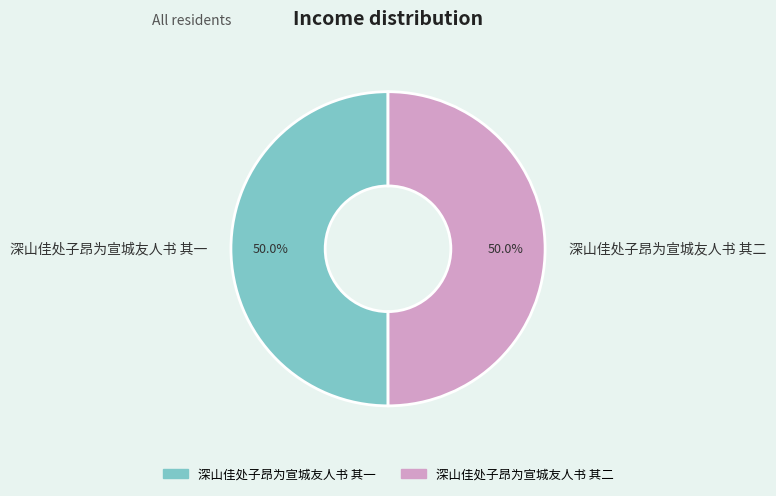

How many slices are in this pie chart?

2